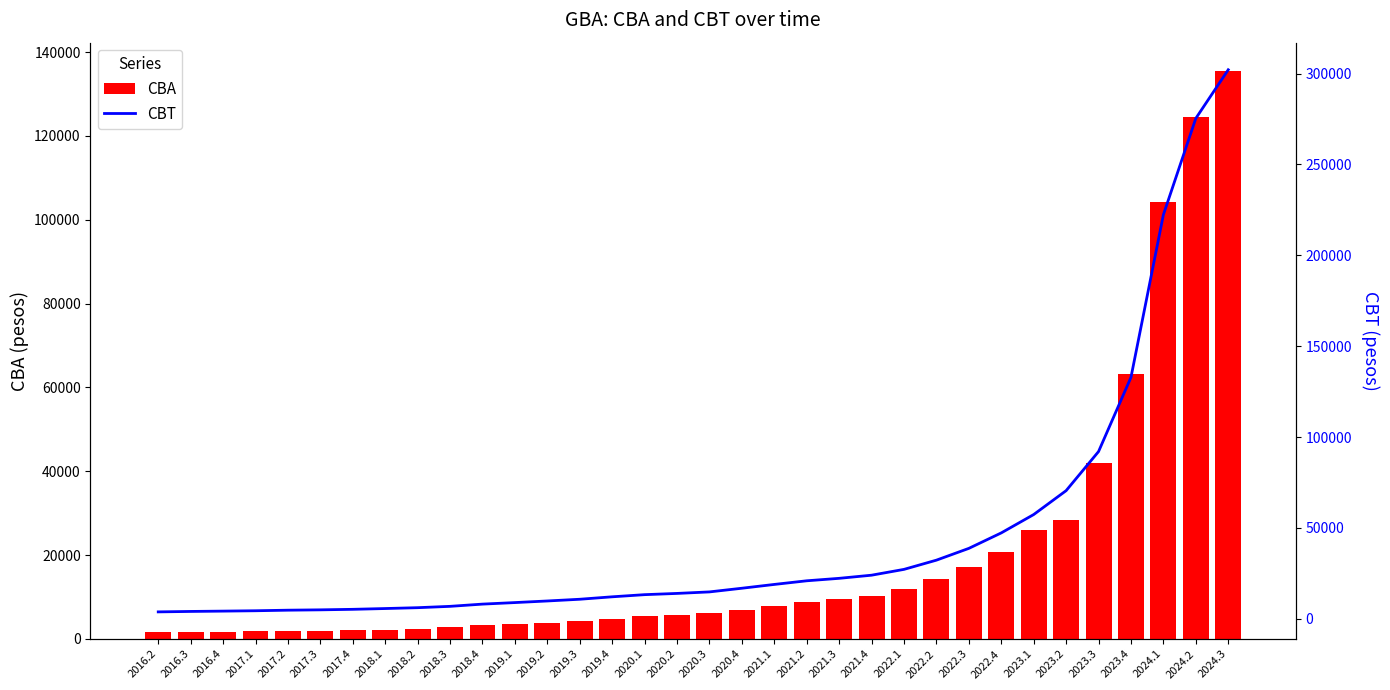

At which label does CBT reach its minimum?

2016.2